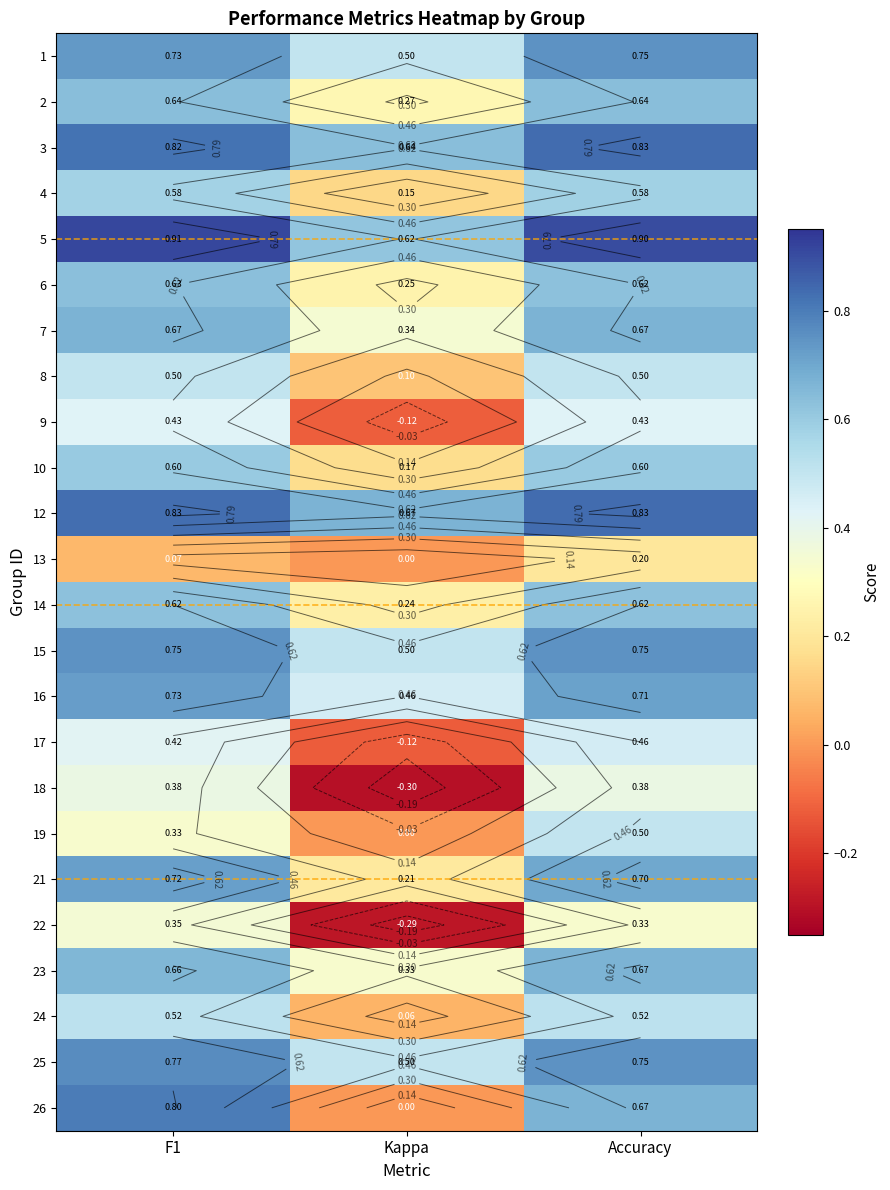

How many values in 19 are above zero?

2